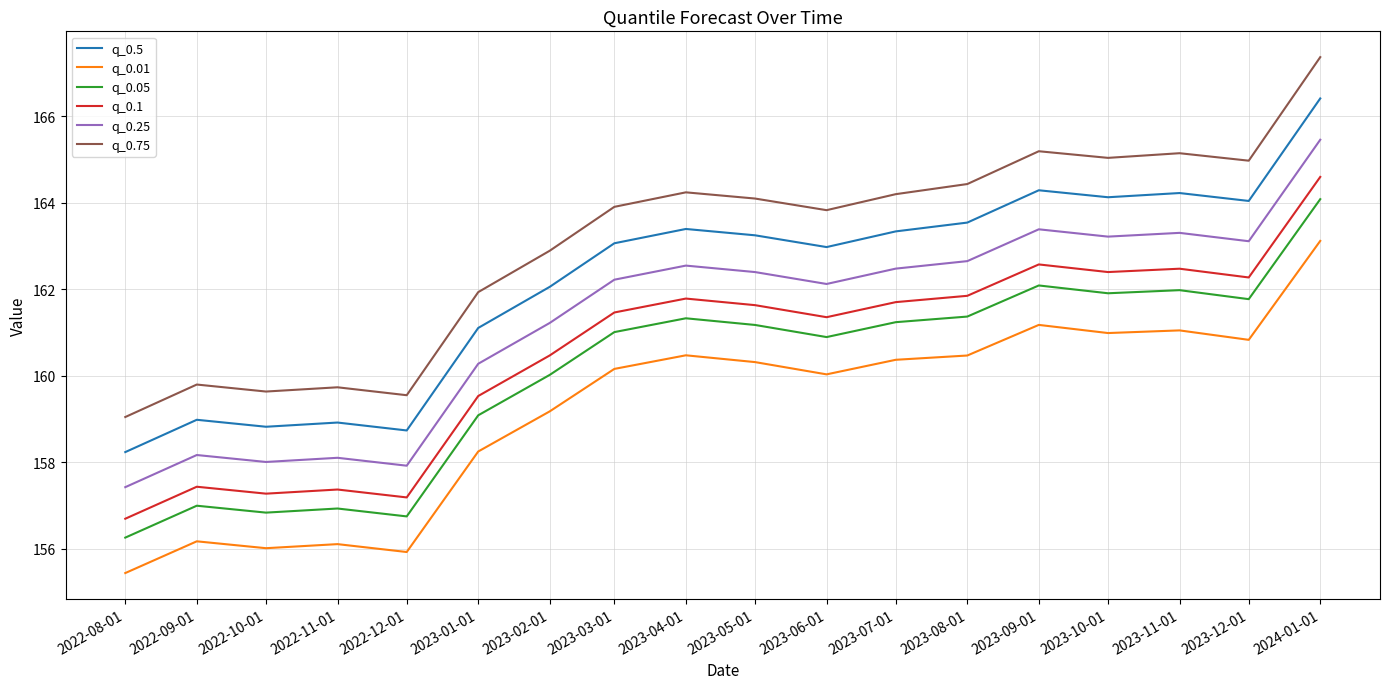

True or false: q_0.75 and q_0.1 cross at least once.

False